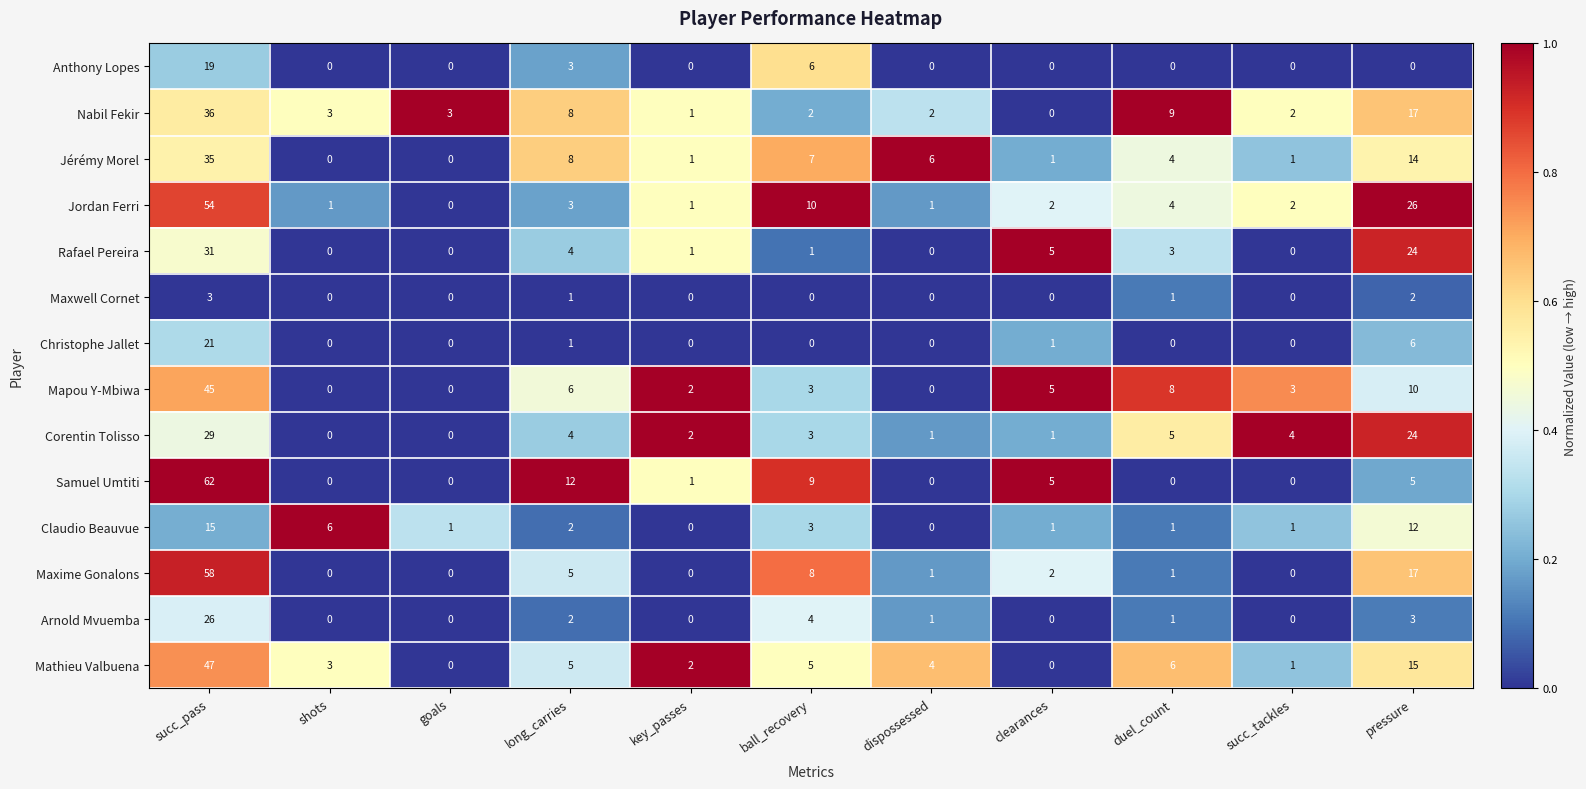

Which series changed the most between goals and long_carries?

Samuel Umtiti